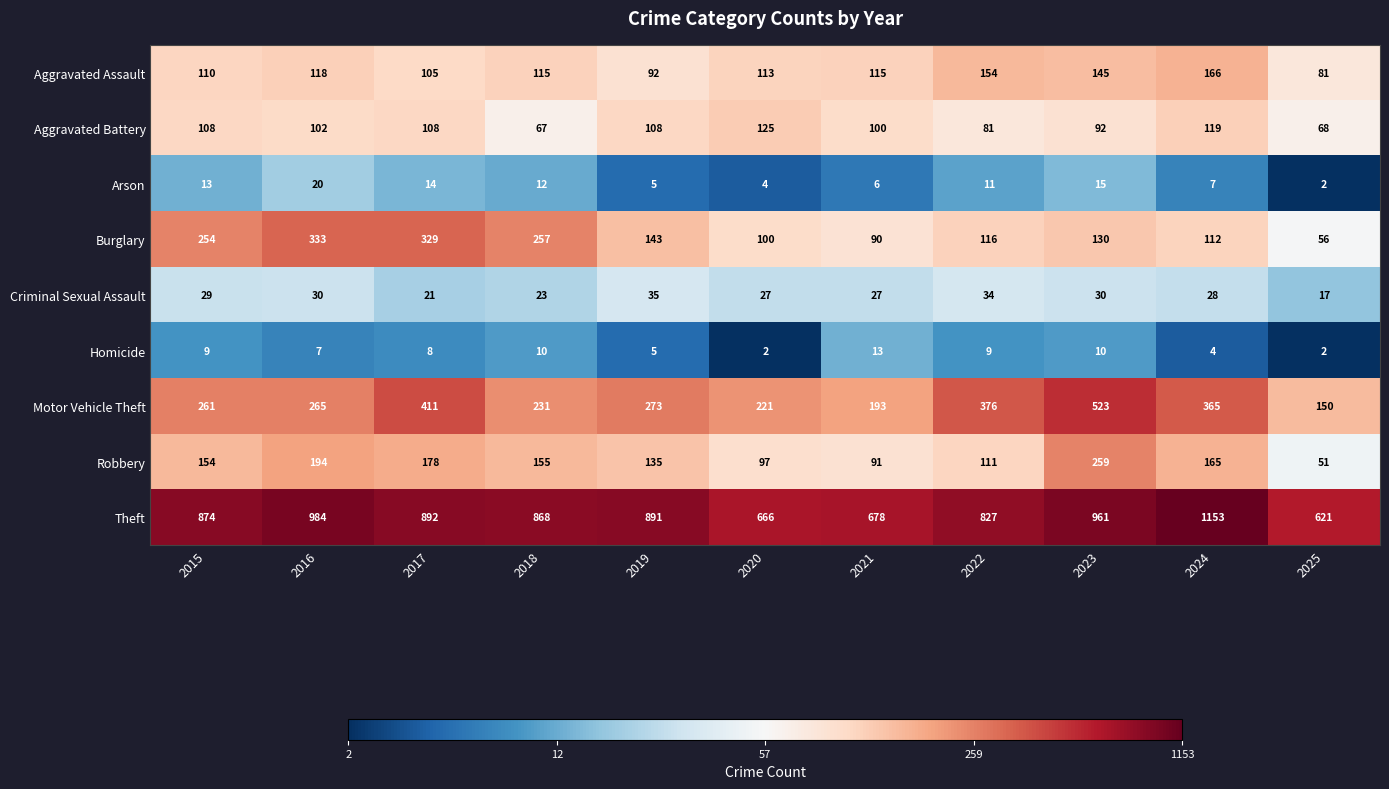

Which series has the largest total across all categories?

Theft